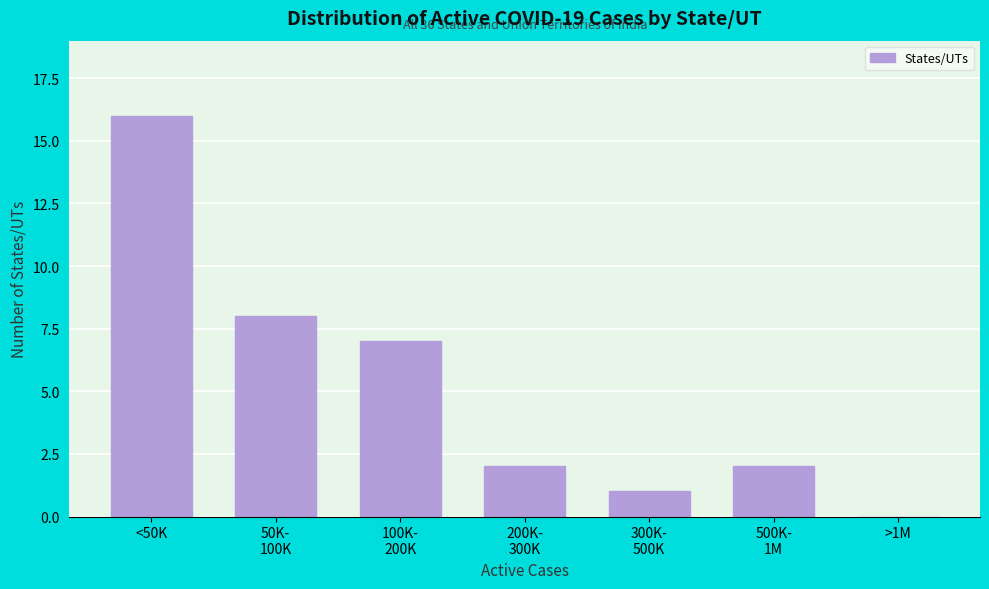

True or false: the data shows 24 at <50K.

False